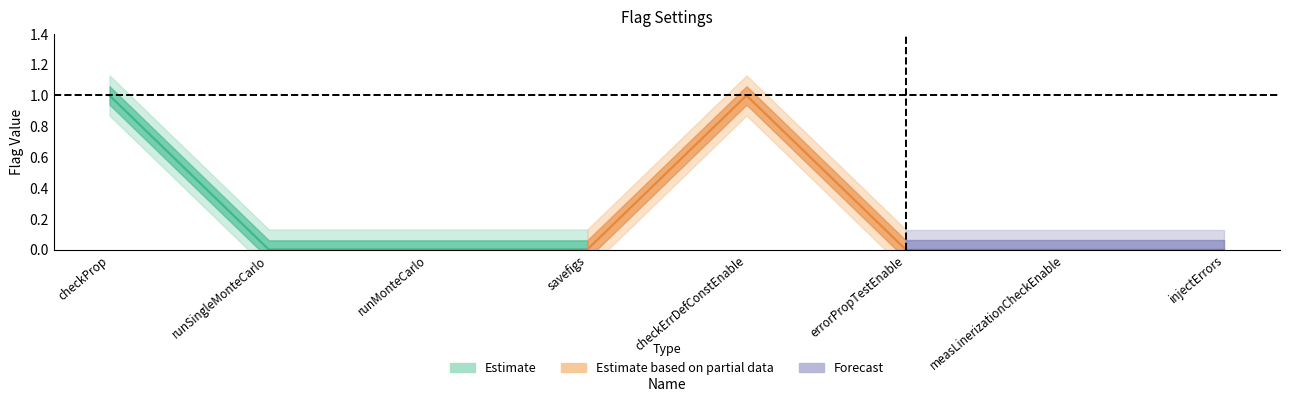

Which has a higher value, savefigs or measLinerizationCheckEnable?

savefigs